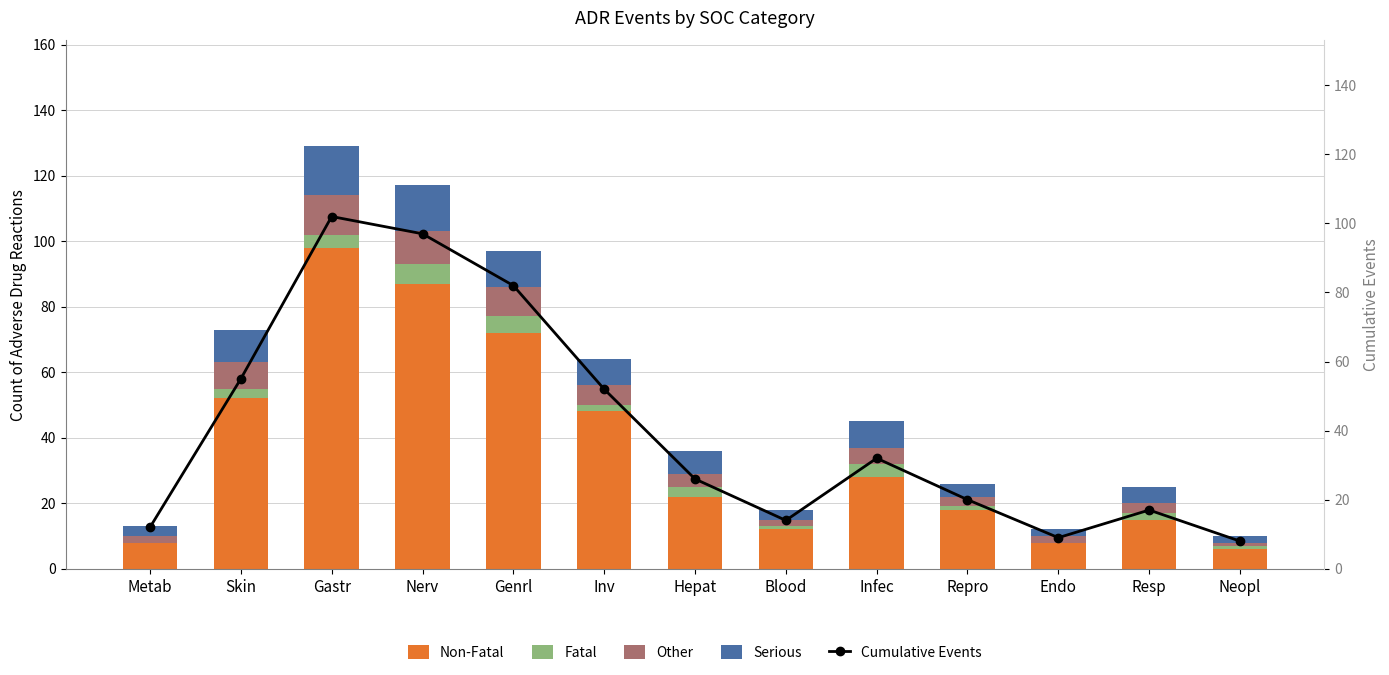

What is the total value across all series at Inv?

116